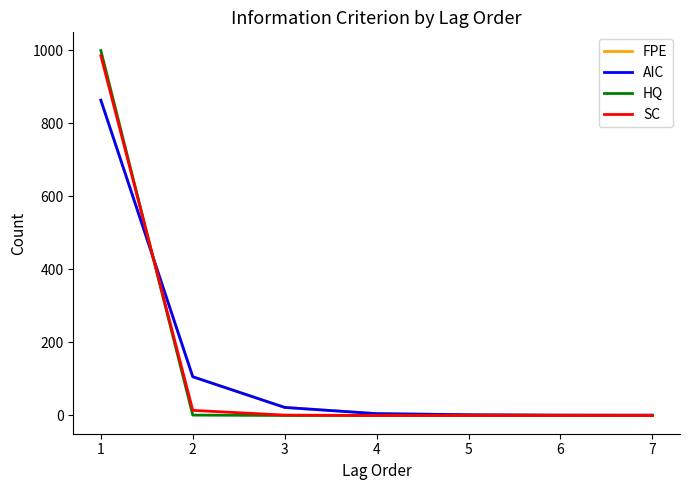

At how many categories does at least one series exceed 389?

1